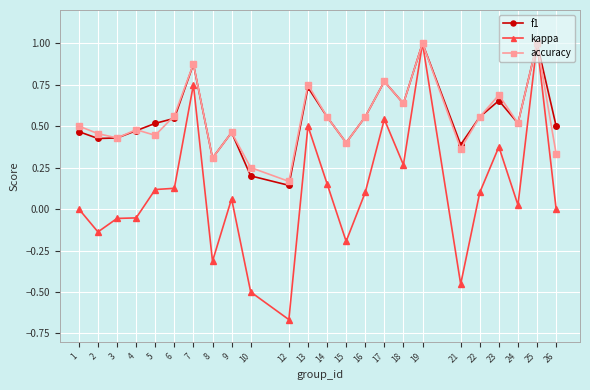

True or false: kappa has more than 2 points higher than both neighbors.

True